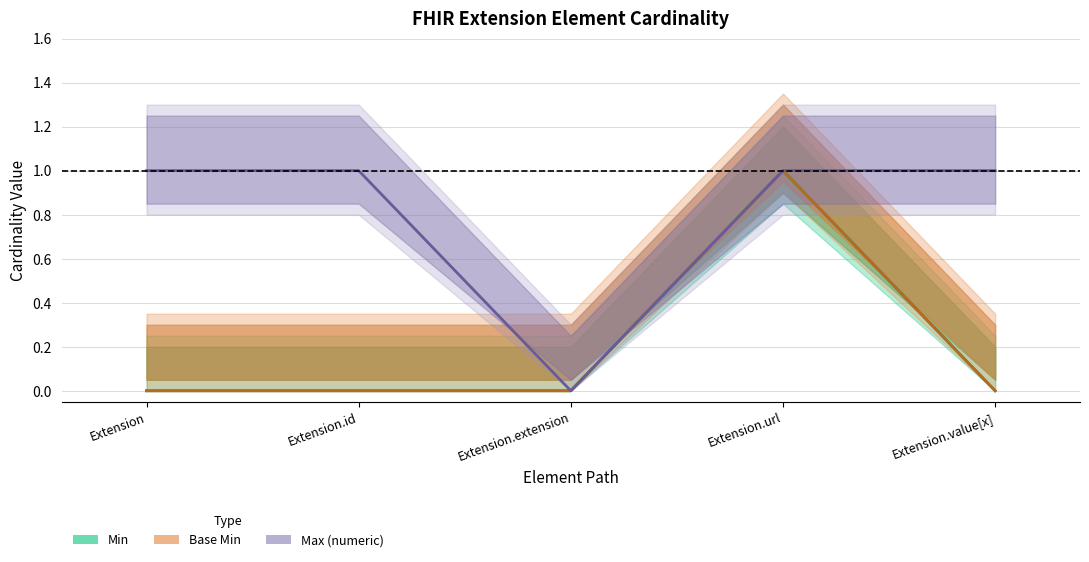

Is it true that Min equals -1 at Extension.id?

False